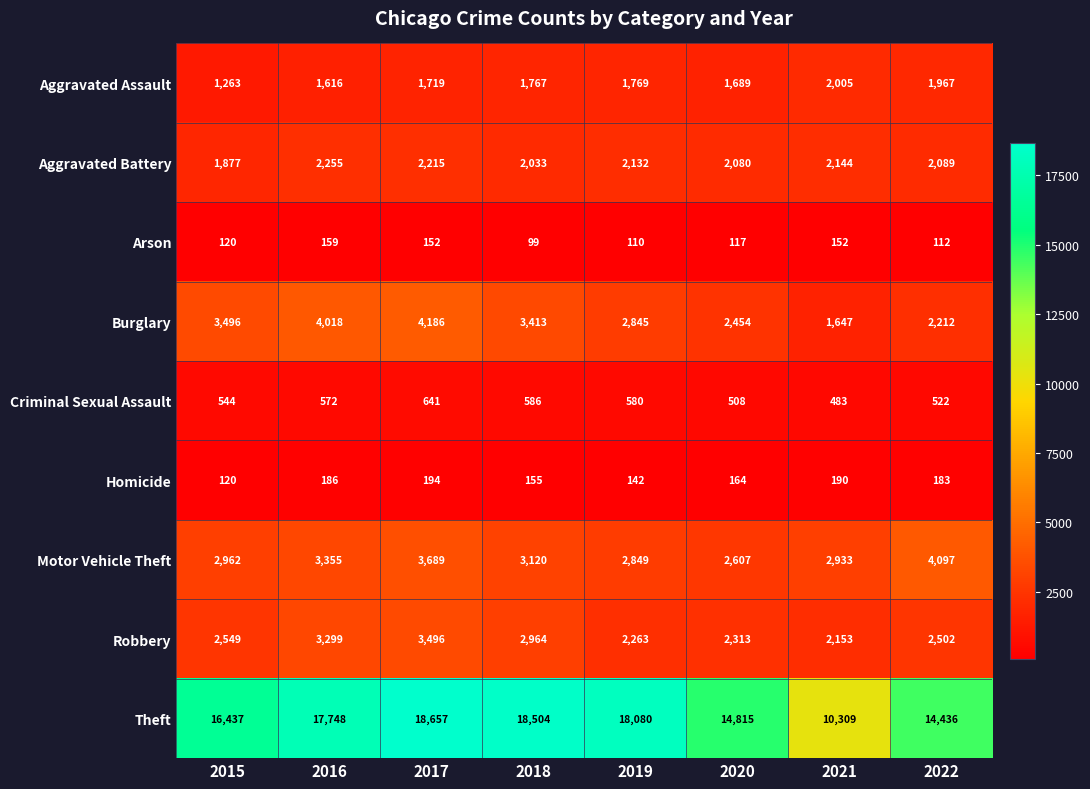

List the series in order of their peak value, lowest first.

Arson, Homicide, Criminal Sexual Assault, Aggravated Assault, Aggravated Battery, Robbery, Motor Vehicle Theft, Burglary, Theft